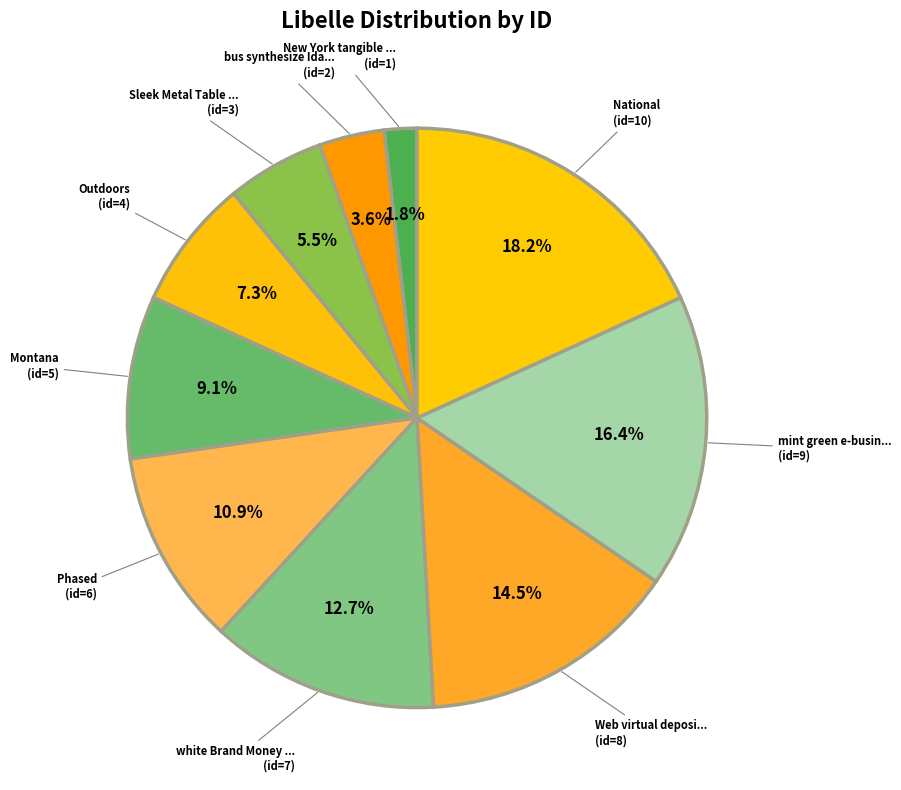

How many segments does this pie chart have?

10